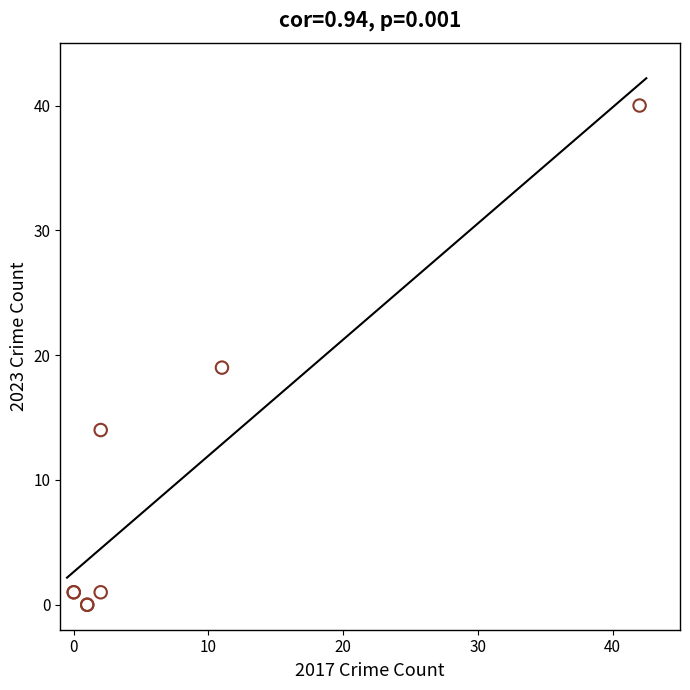

What Y value in the scatter plot is closest to 20?

19